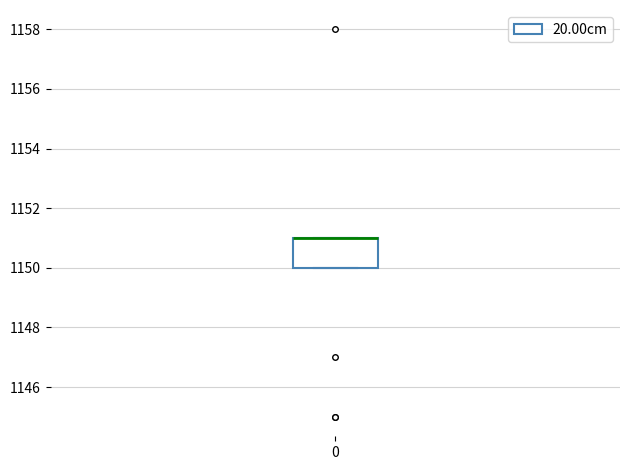

Read this box plot against the y-axis: the position of the median line, the range covered by the box, and the ends of both whiskers. The values are not printed on the chart, so give them approximately, as read against the axis.

median 1151 (drawn on the box's upper edge), box 1150 to 1151, whiskers 1150 to 1151